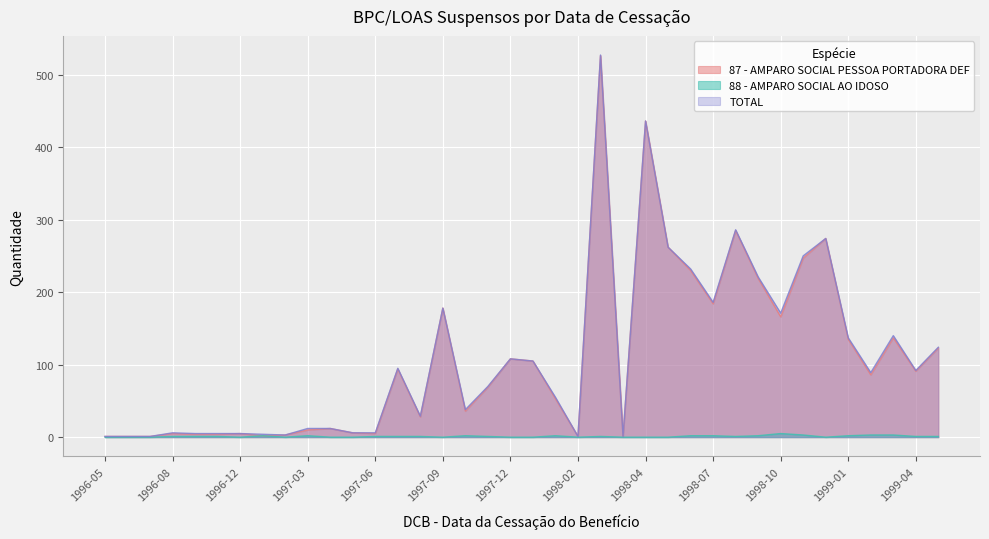

At 1997-03, list the series in order from largest to smallest.

TOTAL, 87 - AMPARO SOCIAL PESSOA PORTADORA DEF, 88 - AMPARO SOCIAL AO IDOSO